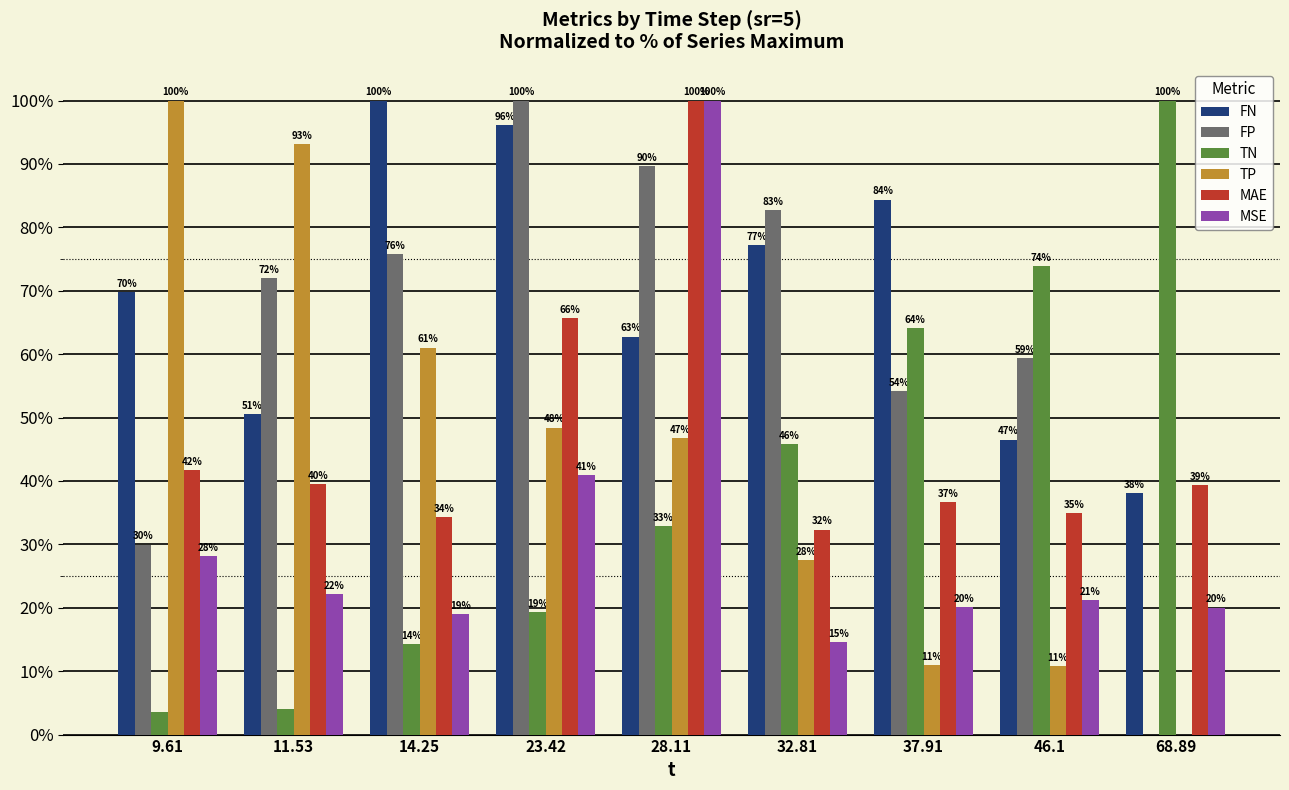

Does the chart contain stacked bars?

No